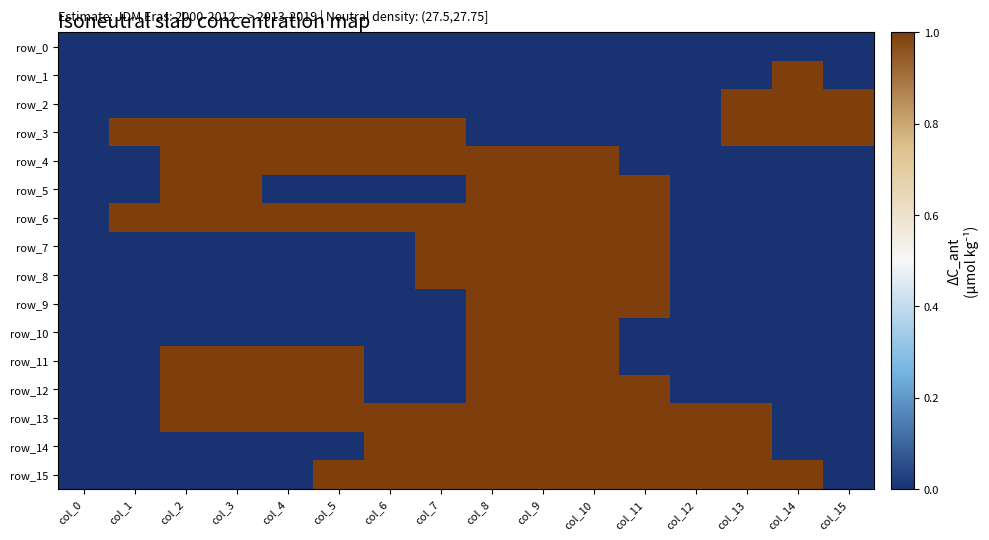

Reading right to left, what are all the values shown in this chart?

row_0: col_15=0	col_14=0	col_13=0	col_12=0	col_11=0	col_10=0	col_9=0	col_8=0	col_7=0	col_6=0	col_5=0	col_4=0	col_3=0	col_2=0	col_1=0	col_0=0
row_1: col_15=0	col_14=1	col_13=0	col_12=0	col_11=0	col_10=0	col_9=0	col_8=0	col_7=0	col_6=0	col_5=0	col_4=0	col_3=0	col_2=0	col_1=0	col_0=0
row_2: col_15=1	col_14=1	col_13=1	col_12=0	col_11=0	col_10=0	col_9=0	col_8=0	col_7=0	col_6=0	col_5=0	col_4=0	col_3=0	col_2=0	col_1=0	col_0=0
row_3: col_15=1	col_14=1	col_13=1	col_12=0	col_11=0	col_10=0	col_9=0	col_8=0	col_7=1	col_6=1	col_5=1	col_4=1	col_3=1	col_2=1	col_1=1	col_0=0
row_4: col_15=0	col_14=0	col_13=0	col_12=0	col_11=0	col_10=1	col_9=1	col_8=1	col_7=1	col_6=1	col_5=1	col_4=1	col_3=1	col_2=1	col_1=0	col_0=0
row_5: col_15=0	col_14=0	col_13=0	col_12=0	col_11=1	col_10=1	col_9=1	col_8=1	col_7=0	col_6=0	col_5=0	col_4=0	col_3=1	col_2=1	col_1=0	col_0=0
row_6: col_15=0	col_14=0	col_13=0	col_12=0	col_11=1	col_10=1	col_9=1	col_8=1	col_7=1	col_6=1	col_5=1	col_4=1	col_3=1	col_2=1	col_1=1	col_0=0
row_7: col_15=0	col_14=0	col_13=0	col_12=0	col_11=1	col_10=1	col_9=1	col_8=1	col_7=1	col_6=0	col_5=0	col_4=0	col_3=0	col_2=0	col_1=0	col_0=0
row_8: col_15=0	col_14=0	col_13=0	col_12=0	col_11=1	col_10=1	col_9=1	col_8=1	col_7=1	col_6=0	col_5=0	col_4=0	col_3=0	col_2=0	col_1=0	col_0=0
row_9: col_15=0	col_14=0	col_13=0	col_12=0	col_11=1	col_10=1	col_9=1	col_8=1	col_7=0	col_6=0	col_5=0	col_4=0	col_3=0	col_2=0	col_1=0	col_0=0
row_10: col_15=0	col_14=0	col_13=0	col_12=0	col_11=0	col_10=1	col_9=1	col_8=1	col_7=0	col_6=0	col_5=0	col_4=0	col_3=0	col_2=0	col_1=0	col_0=0
row_11: col_15=0	col_14=0	col_13=0	col_12=0	col_11=0	col_10=1	col_9=1	col_8=1	col_7=0	col_6=0	col_5=1	col_4=1	col_3=1	col_2=1	col_1=0	col_0=0
row_12: col_15=0	col_14=0	col_13=0	col_12=0	col_11=1	col_10=1	col_9=1	col_8=1	col_7=0	col_6=0	col_5=1	col_4=1	col_3=1	col_2=1	col_1=0	col_0=0
row_13: col_15=0	col_14=0	col_13=1	col_12=1	col_11=1	col_10=1	col_9=1	col_8=1	col_7=1	col_6=1	col_5=1	col_4=1	col_3=1	col_2=1	col_1=0	col_0=0
row_14: col_15=0	col_14=0	col_13=1	col_12=1	col_11=1	col_10=1	col_9=1	col_8=1	col_7=1	col_6=1	col_5=0	col_4=0	col_3=0	col_2=0	col_1=0	col_0=0
row_15: col_15=0	col_14=1	col_13=1	col_12=1	col_11=1	col_10=1	col_9=1	col_8=1	col_7=1	col_6=1	col_5=1	col_4=0	col_3=0	col_2=0	col_1=0	col_0=0